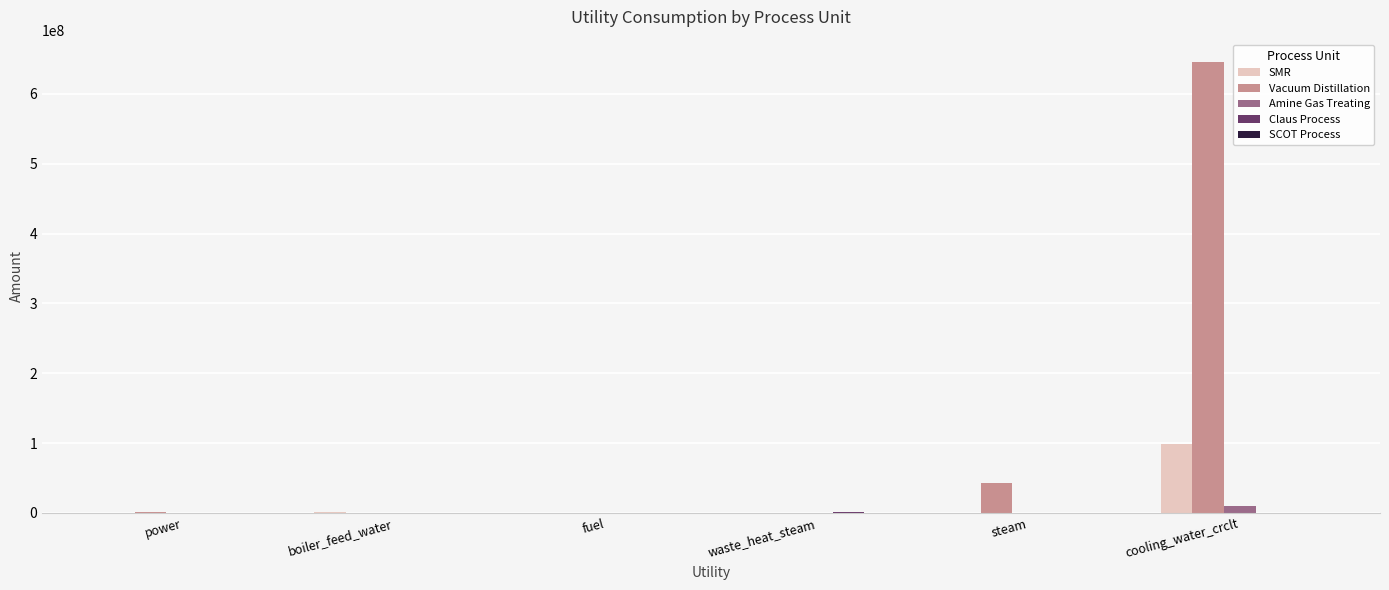

Is it true that Vacuum Distillation equals 43024375.0 at steam?

True